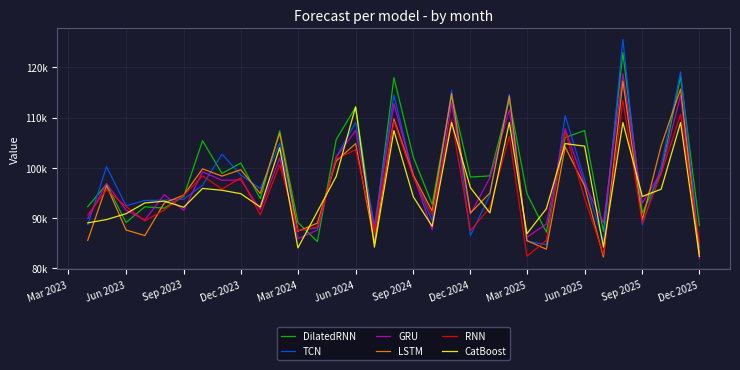

What are all the series names shown in the legend?

DilatedRNN, TCN, GRU, LSTM, RNN, CatBoost